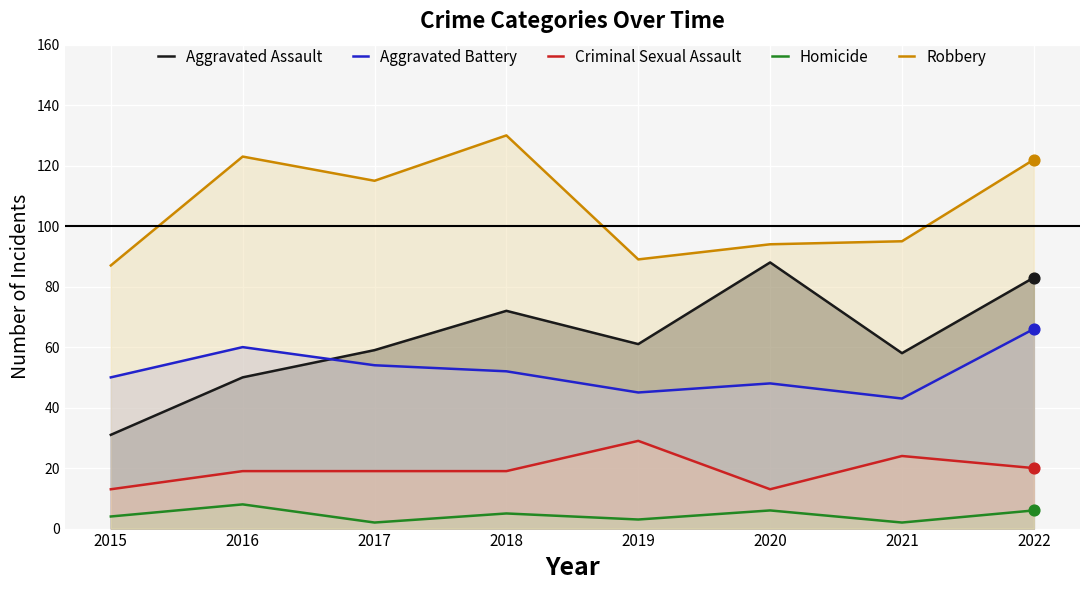

Which series has the largest Y range (max minus min)?

Aggravated Assault